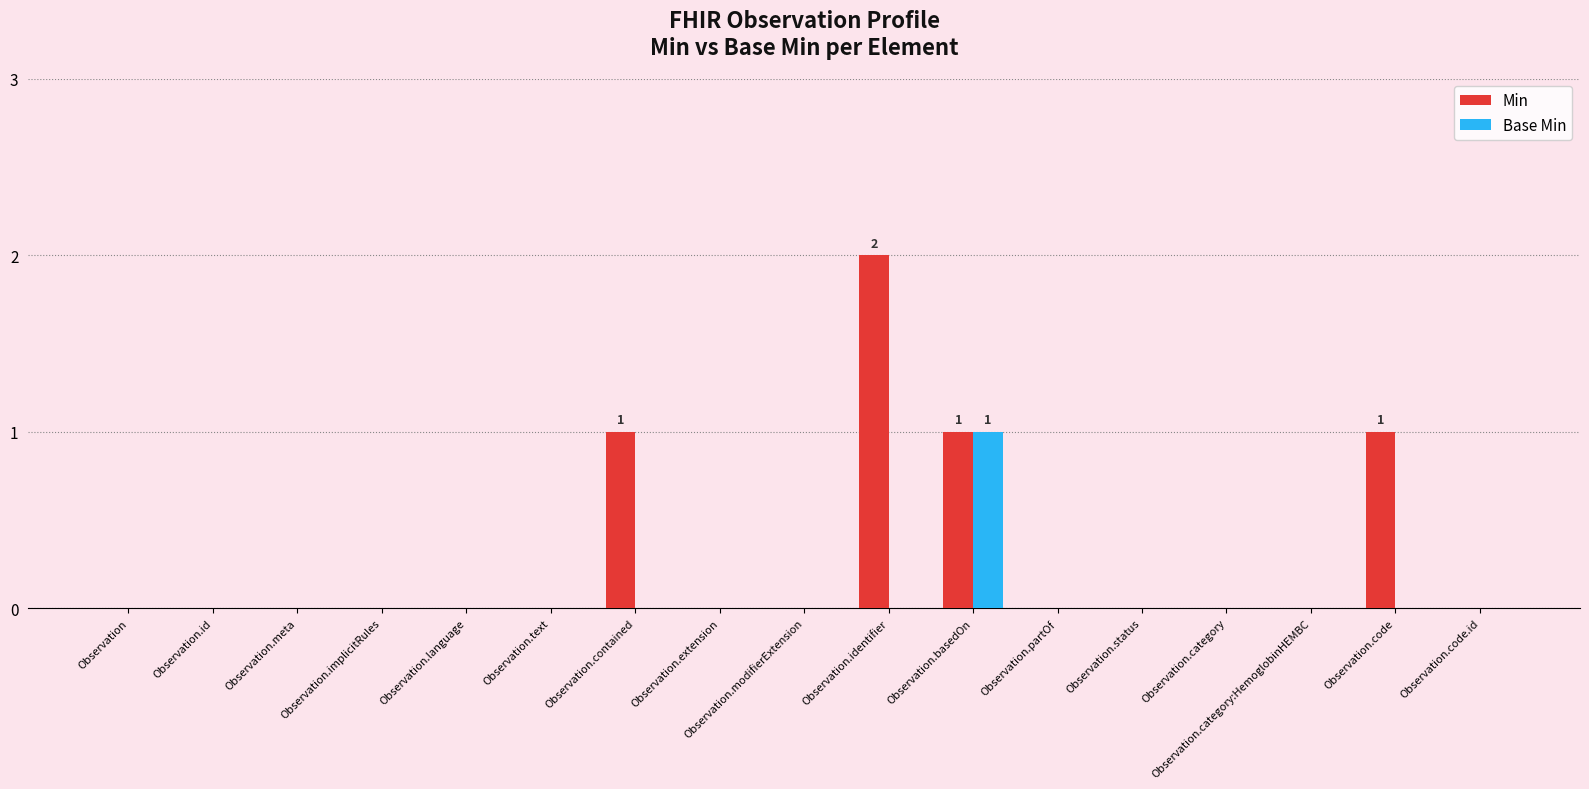

Which label corresponds to the largest value in the chart?

Observation.identifier